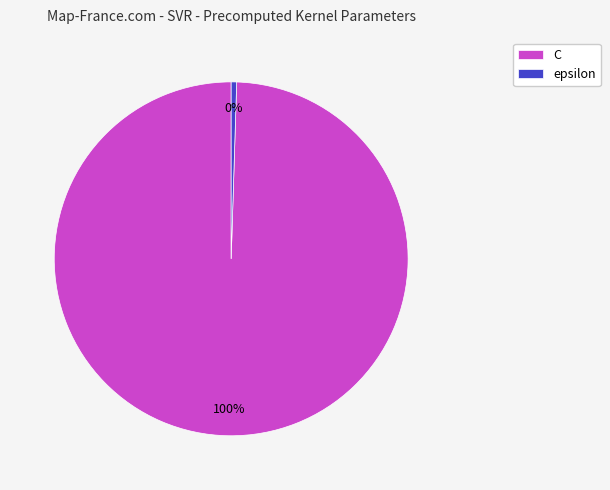

Is it true that epsilon is 13% of the pie?

False